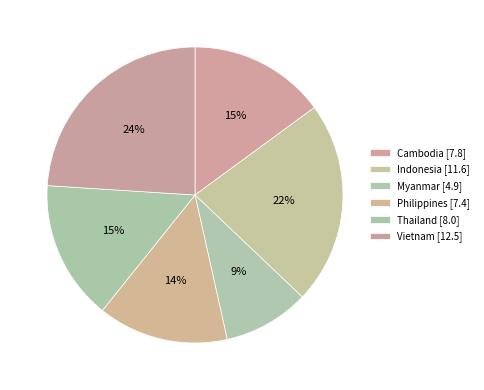

Is there any slice that represents more than half of the pie?

No